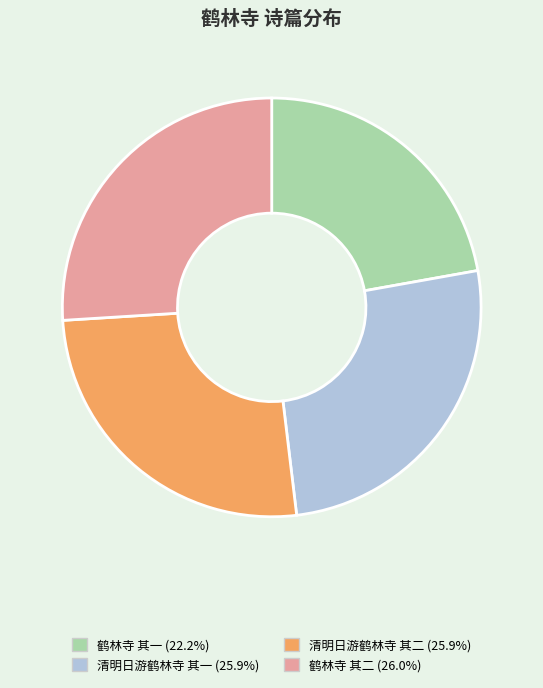

Which has a higher value, 鹤林寺 其二 or 鹤林寺 其一?

鹤林寺 其二